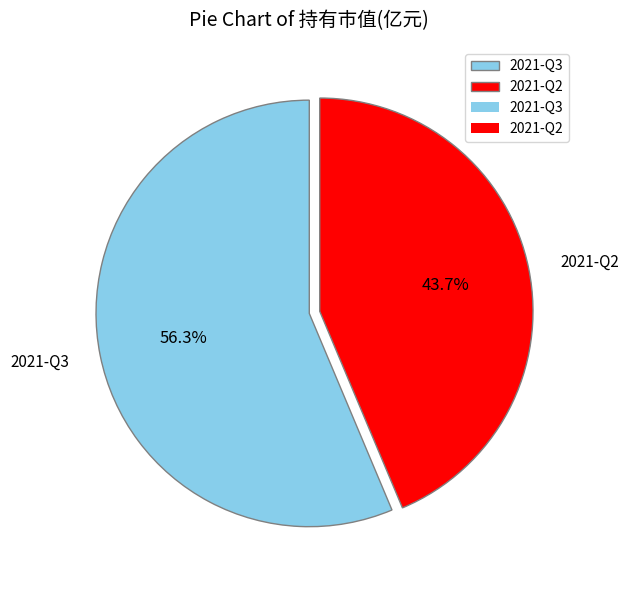

The 2021-Q2 slice represents 44% of the pie. True or false?

True